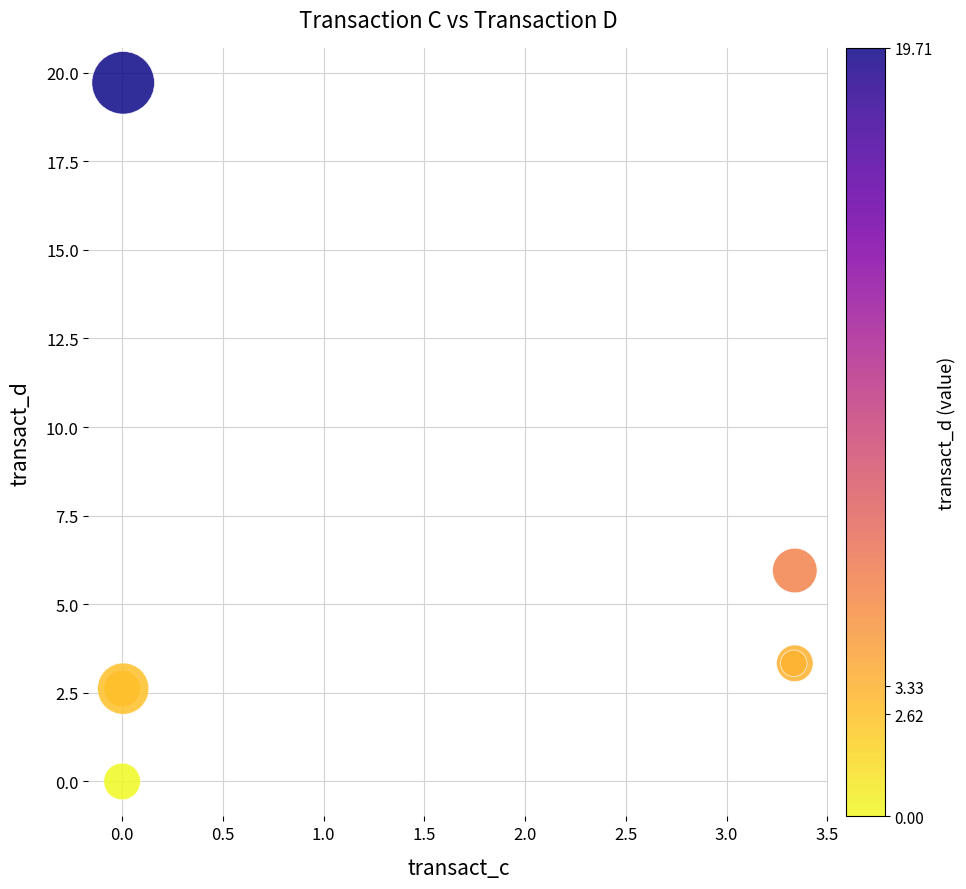

What Y value in the scatter plot is closest to 9?

6.0